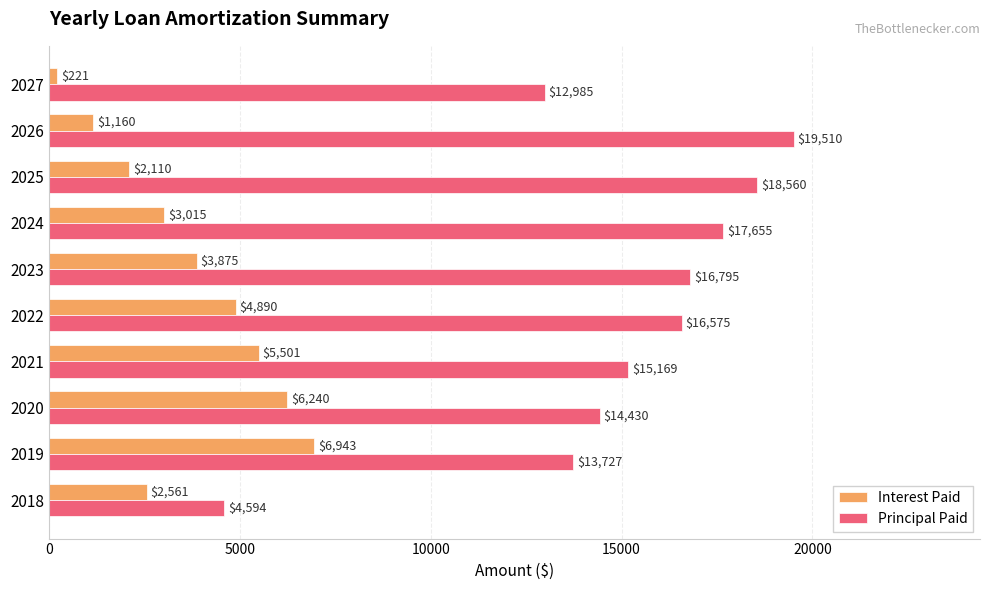

Between 2022 and 2024, which series saw the biggest shift?

Interest Paid